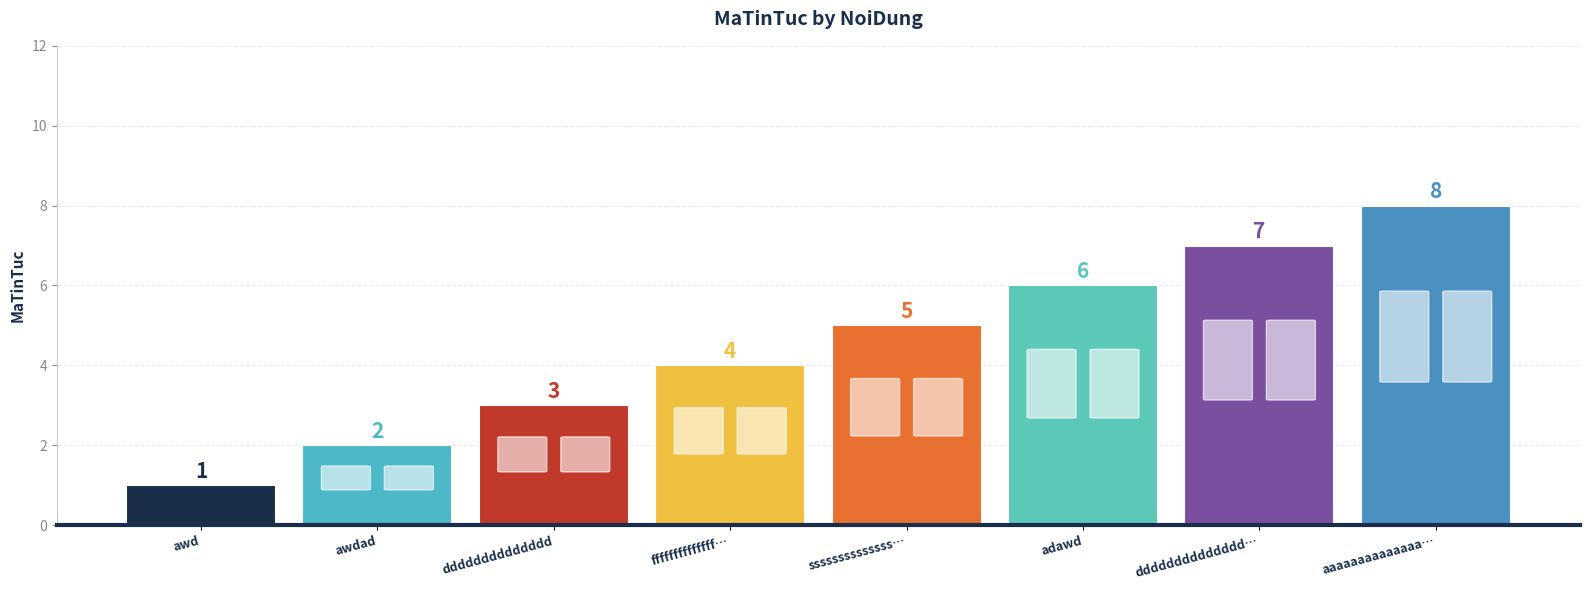

Reading left to right, transcribe all the data shown in this chart.

awd=1	awdad=2	dddddddddddddd=3	ffffffffffffff…=4	ssssssssssssss…=5	adawd=6	dddddddddddddd…=7	aaaaaaaaaaaaaa…=8